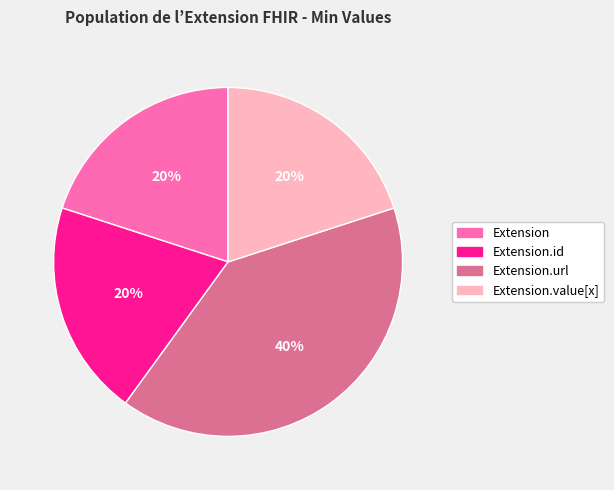

To the nearest percent, what is the combined percentage of Extension.id and Extension.url?

60%